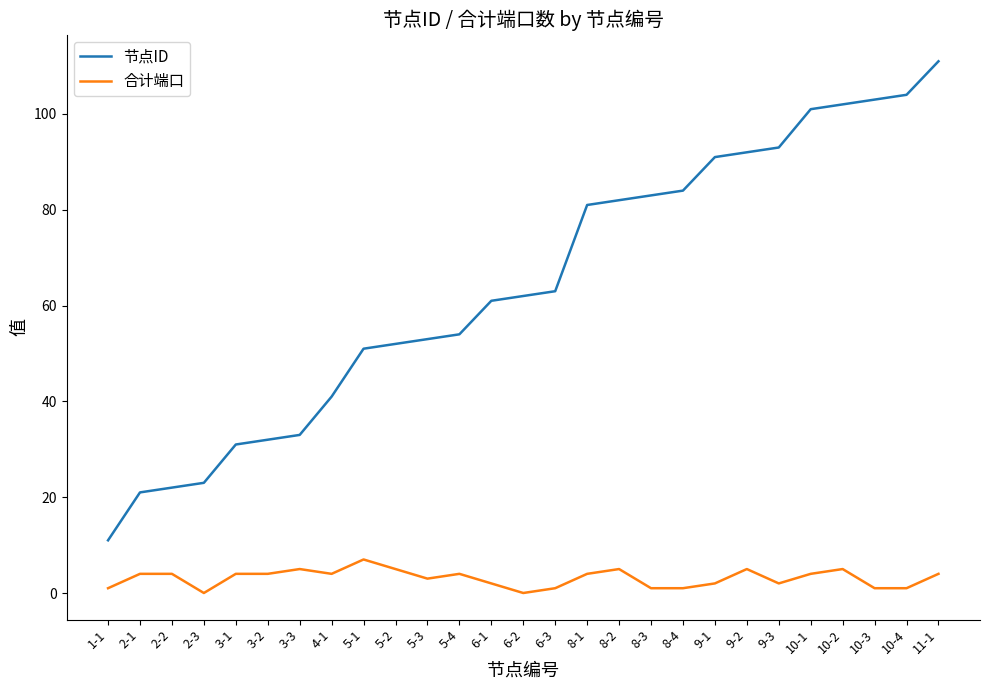

True or false: 合计端口 and 节点ID cross at least once.

False